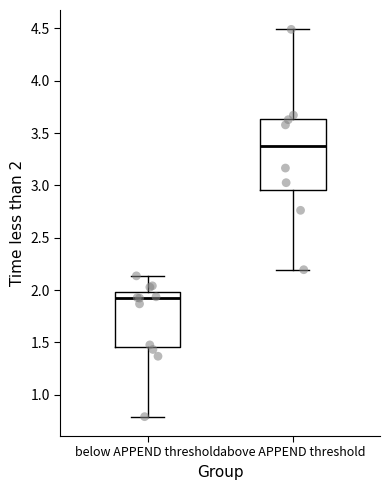

Which box is the tallest, from its lower edge to its upper edge?

above APPEND threshold